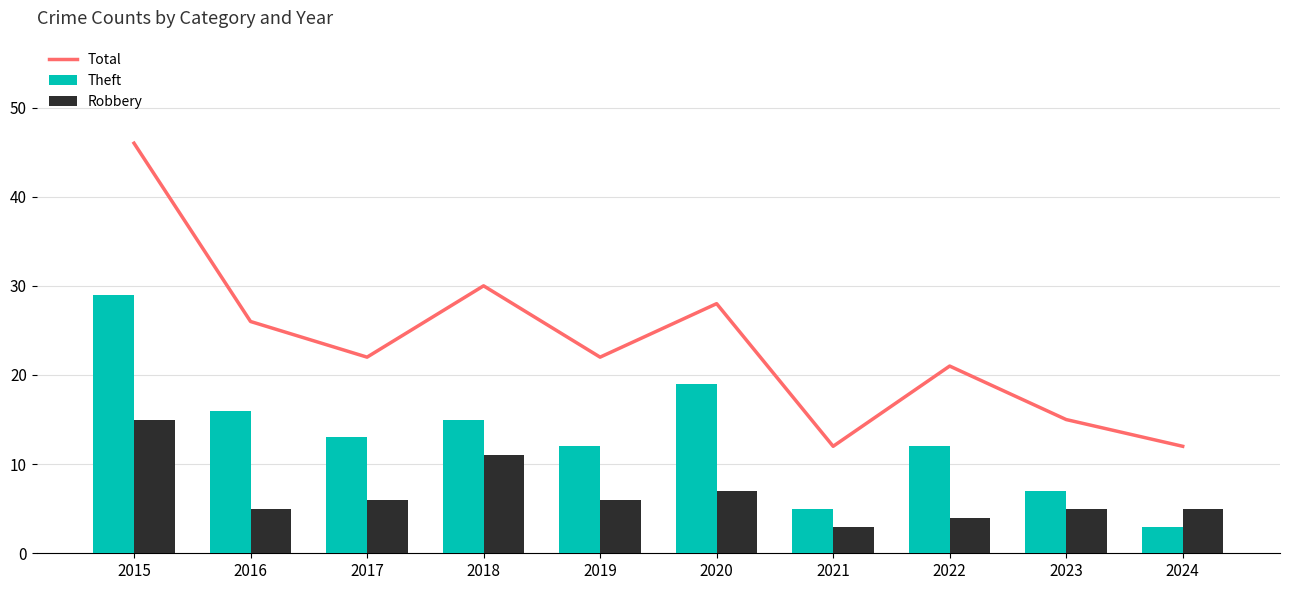

How many groups of bars are there?

10